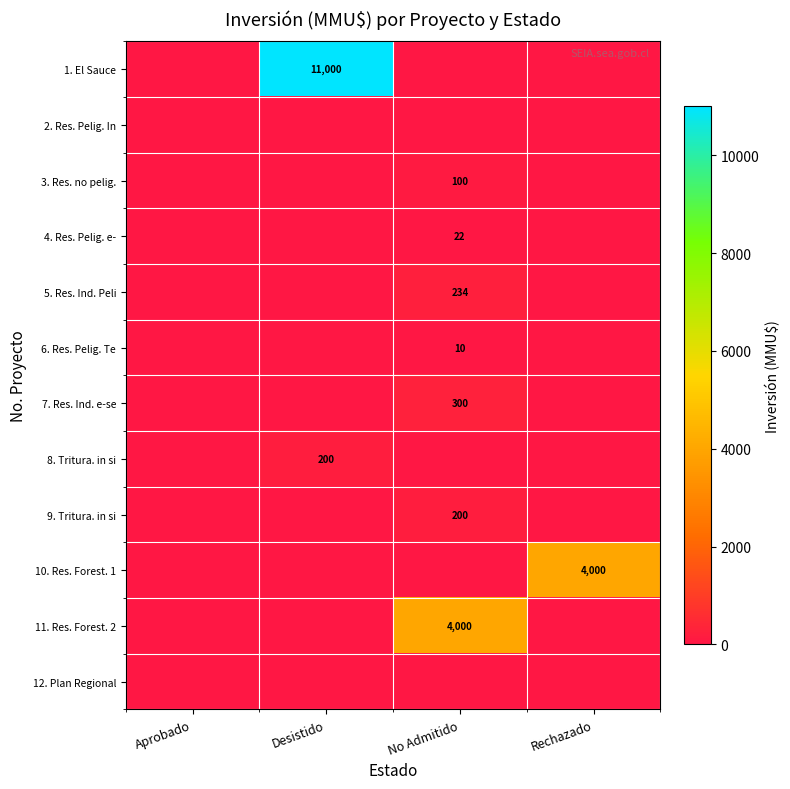

The value of 4. Res. Pelig. e- at No Admitido is 22. True or false?

True